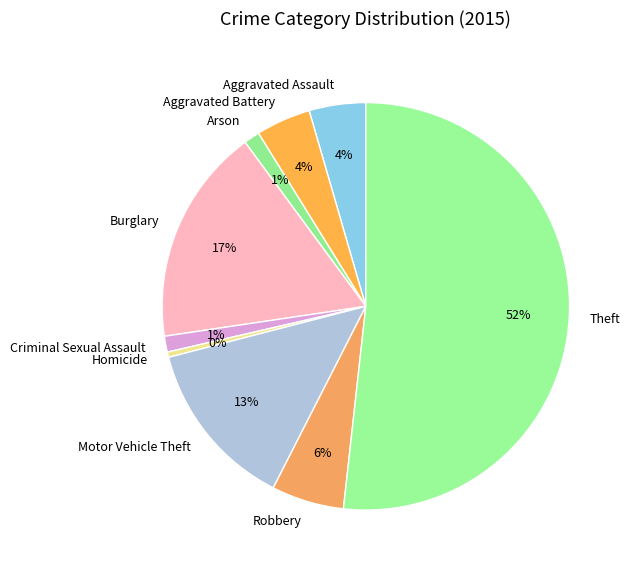

Is there a majority slice in this chart?

Yes